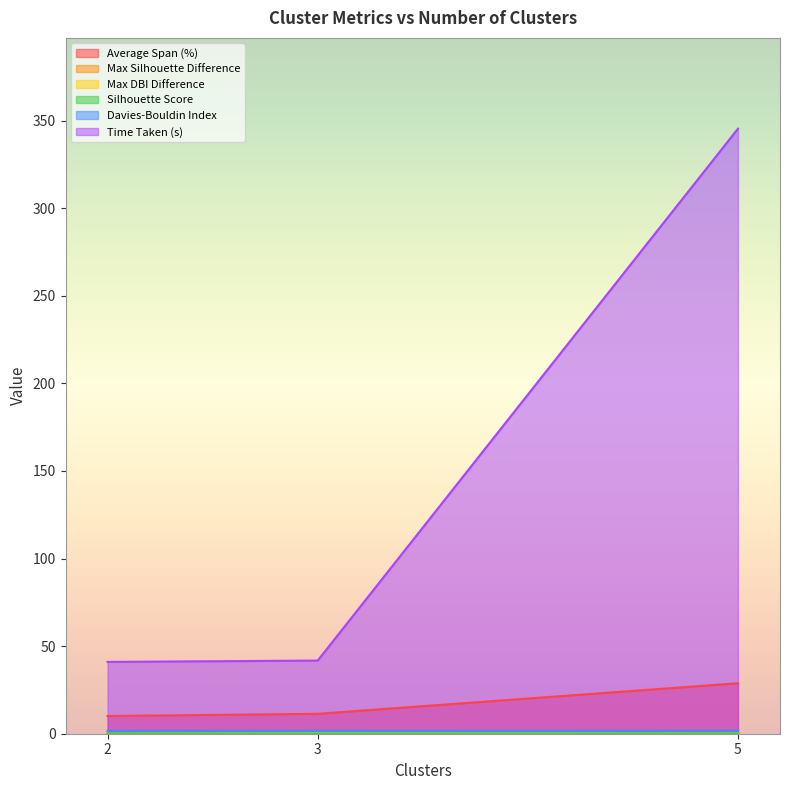

What is the maximum value for Average Span (%)?

28.8